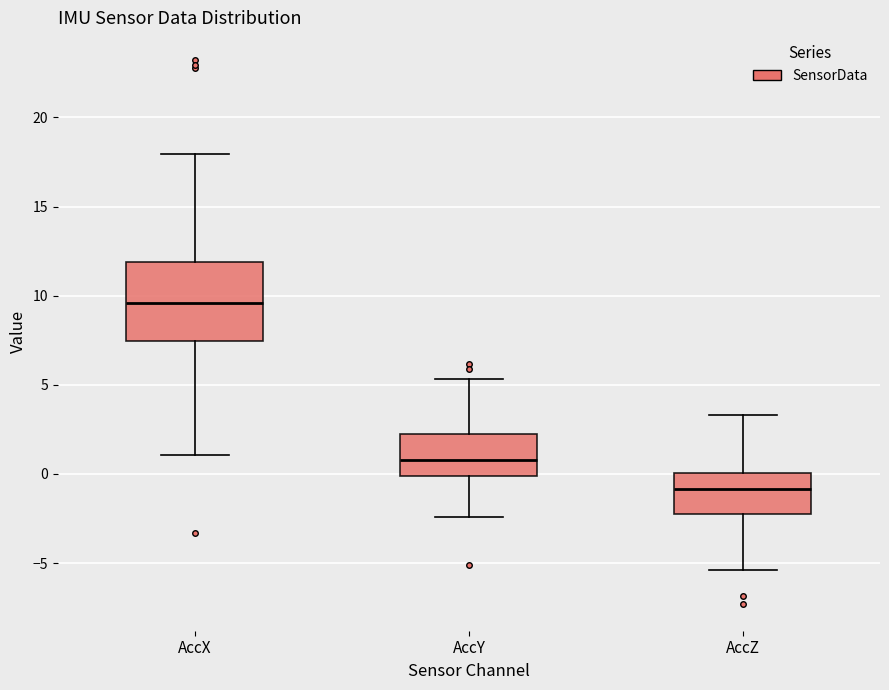

Comparing the boxes themselves (not the whiskers), which one is the tallest?

AccX